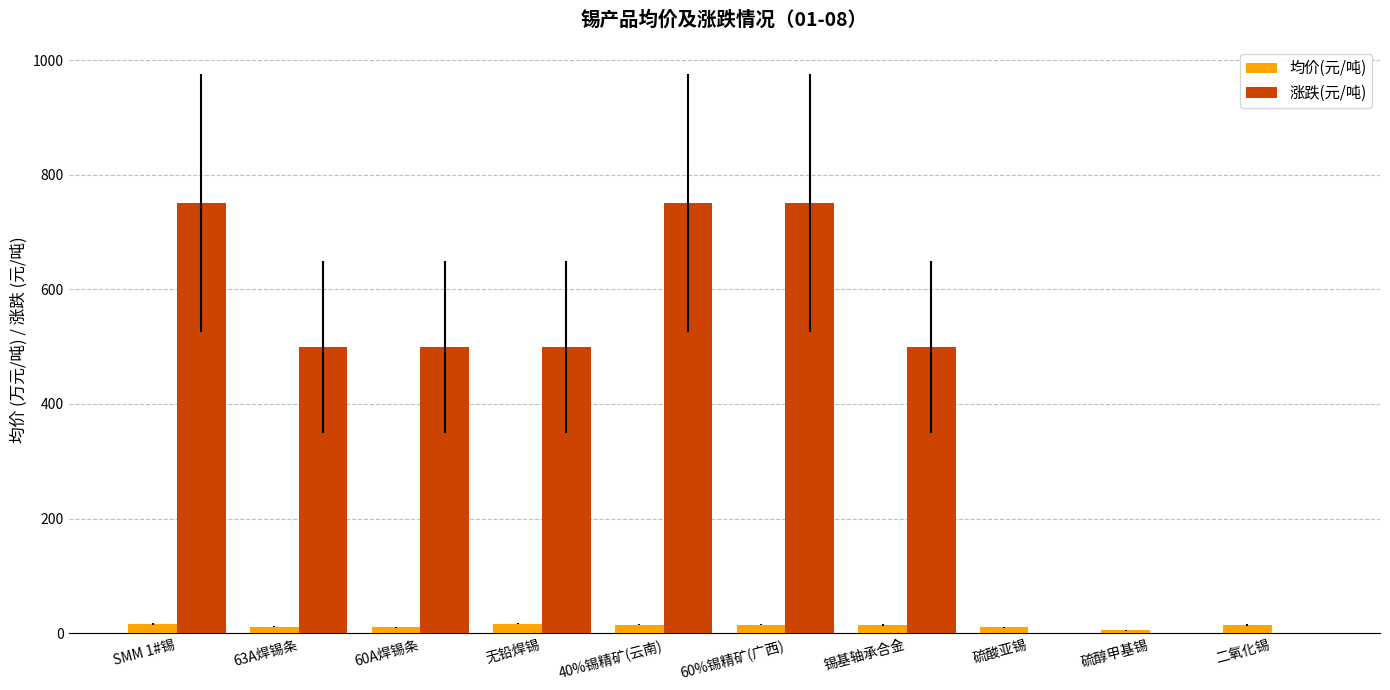

Between 40%锡精矿(云南) and 锡基轴承合金, which series saw the biggest shift?

涨跌(元/吨)